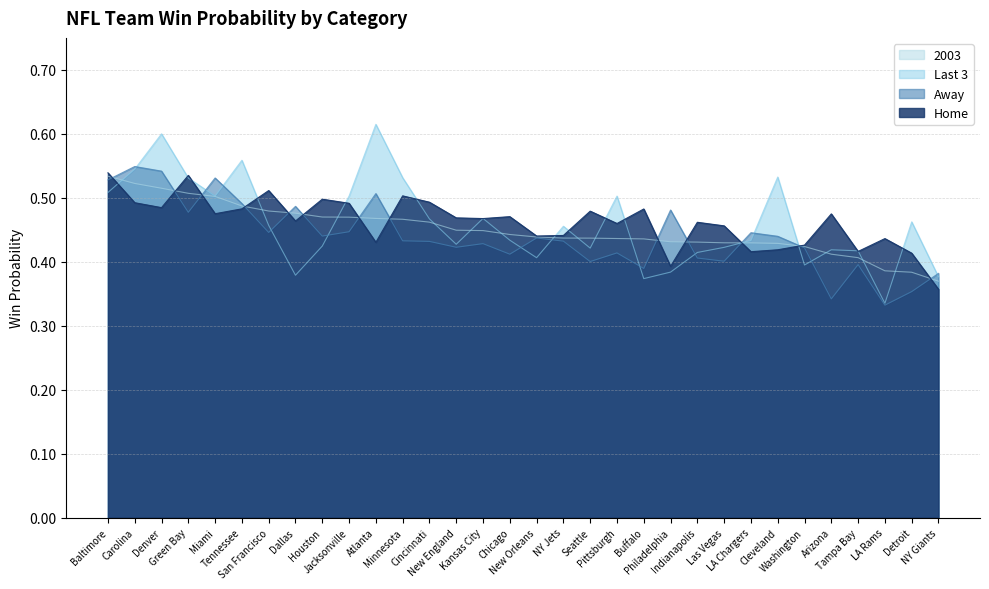

At which category does Away reach its first local valley?

Green Bay